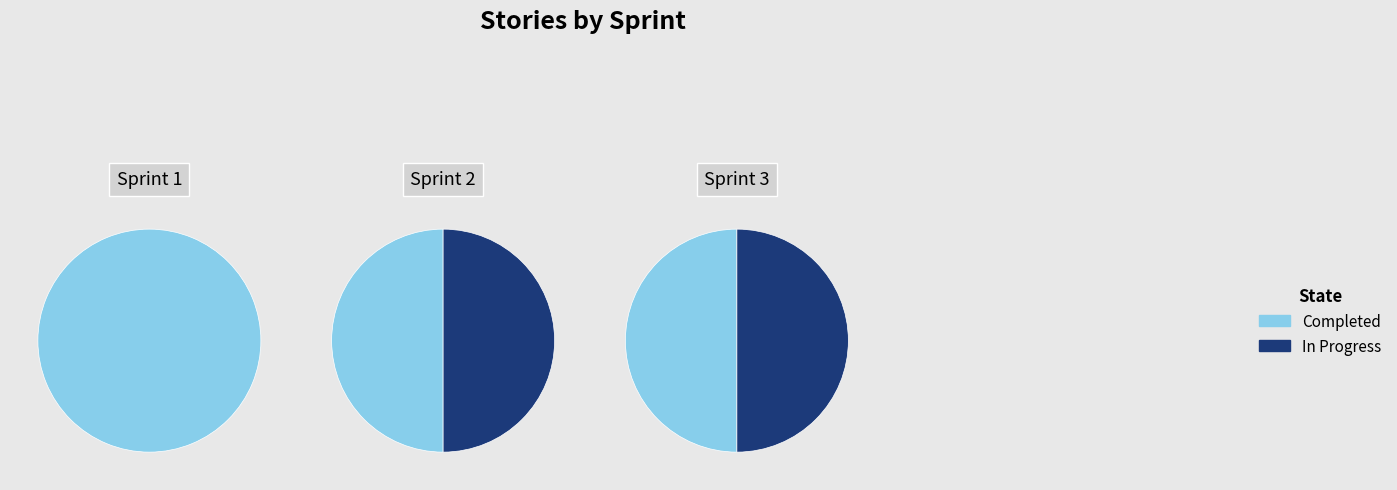

True or false: 2 accounts for 33% of the total.

True